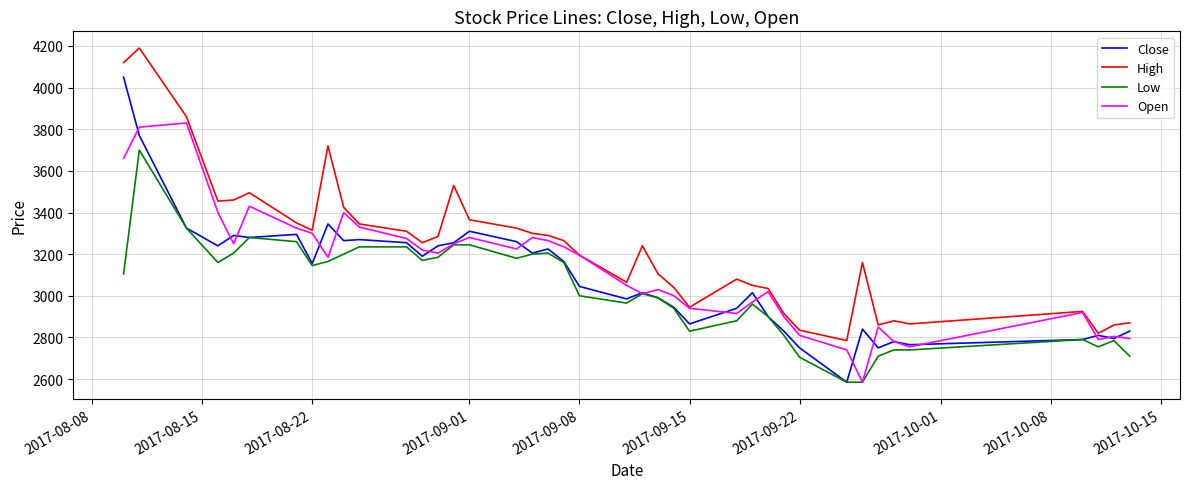

Rank the series by their maximum value, from highest to lowest.

High, Close, Open, Low